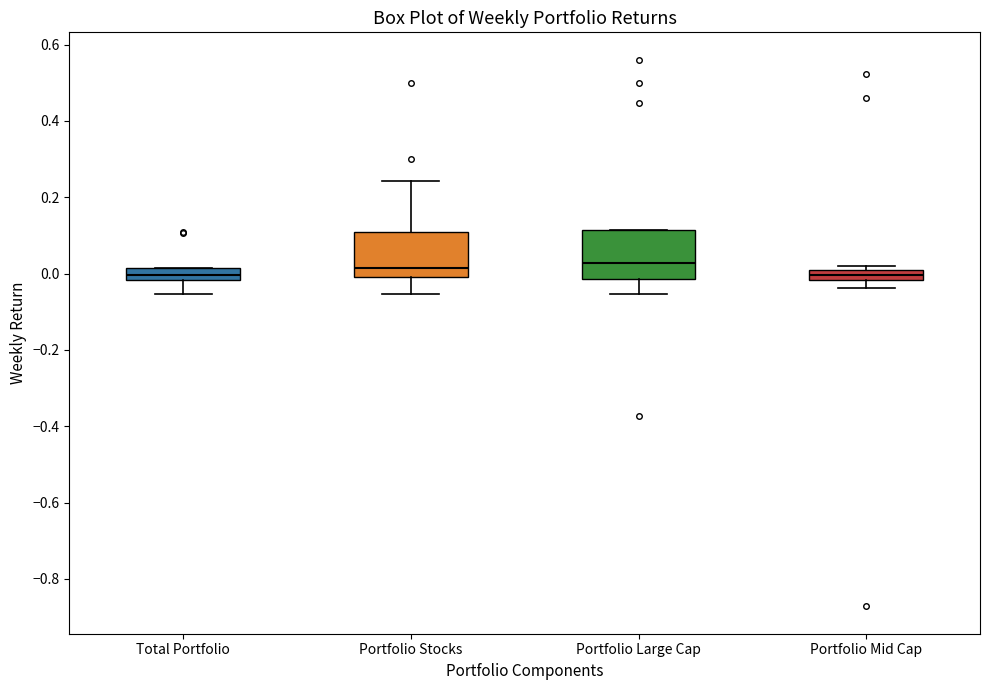

Where is the lower edge of the box for Portfolio Large Cap on the y-axis? The values are not printed on the chart, so give them approximately, as read against the axis.

-0.02